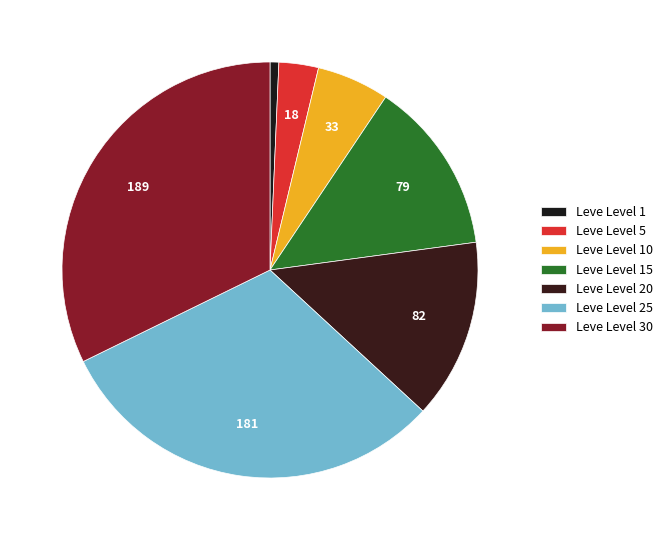

Count the number of slices in the pie.

7